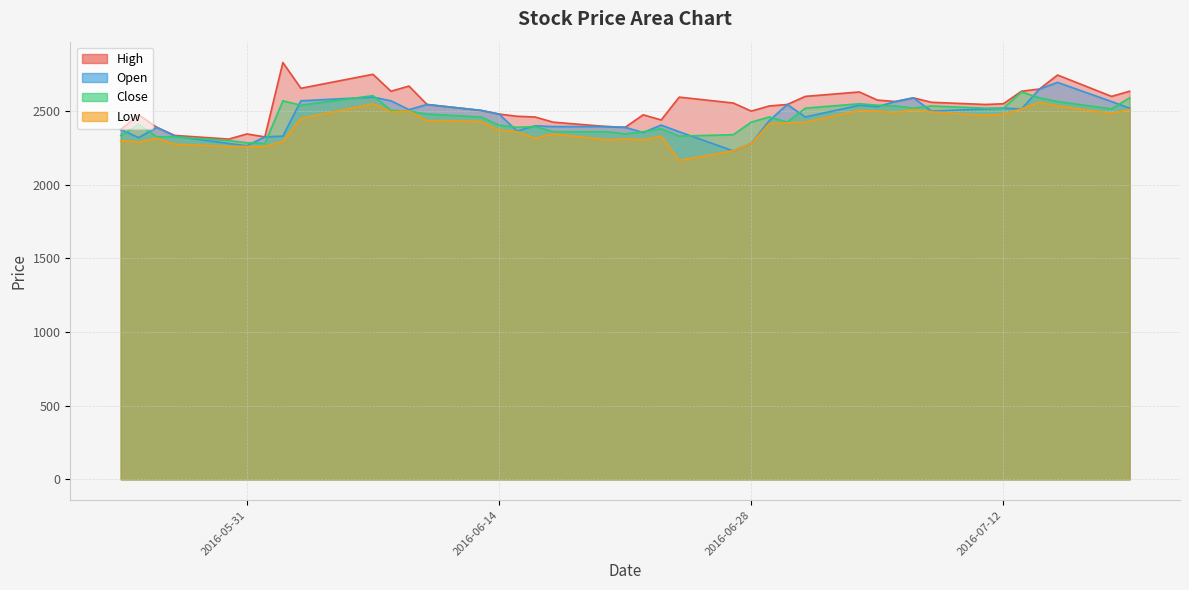

How many values in the Close series exceed 2460?

19